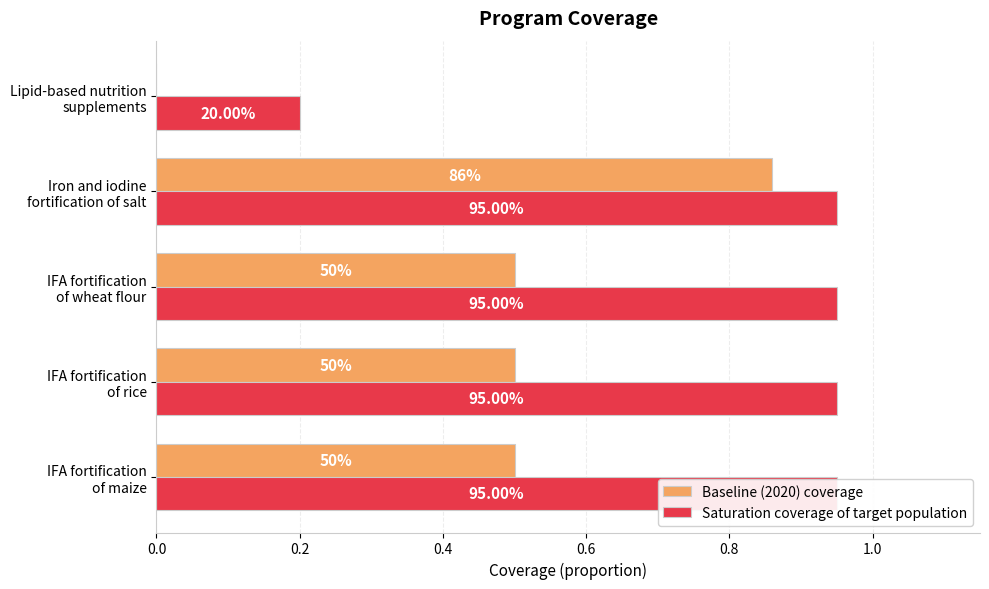

The value of Saturation coverage of target population at Iron and iodine fortification of salt is 1.4. True or false?

False